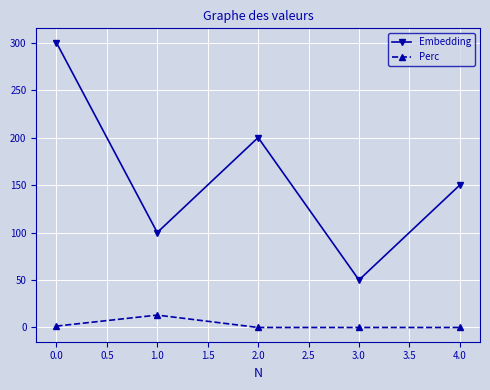

Rank the series by their maximum value, from lowest to highest.

Perc, Embedding